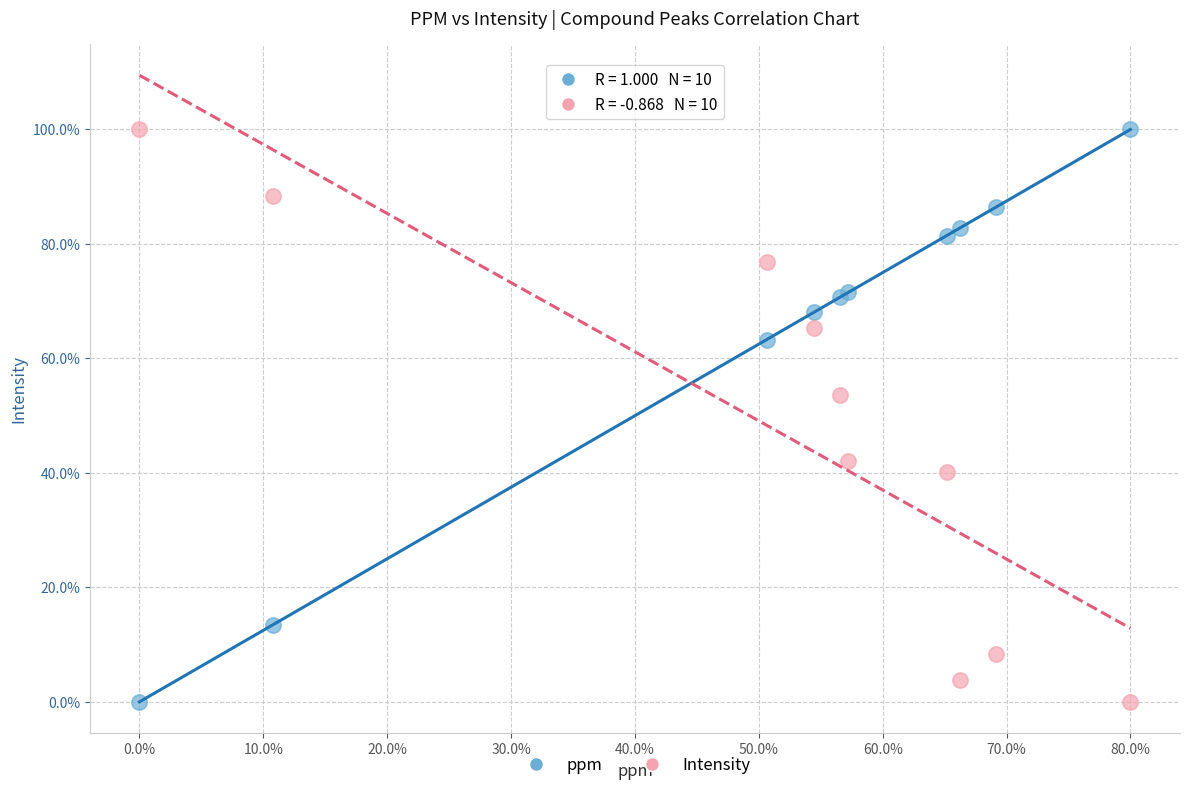

In the Intensity series, what Y value is closest to 50?

53.6